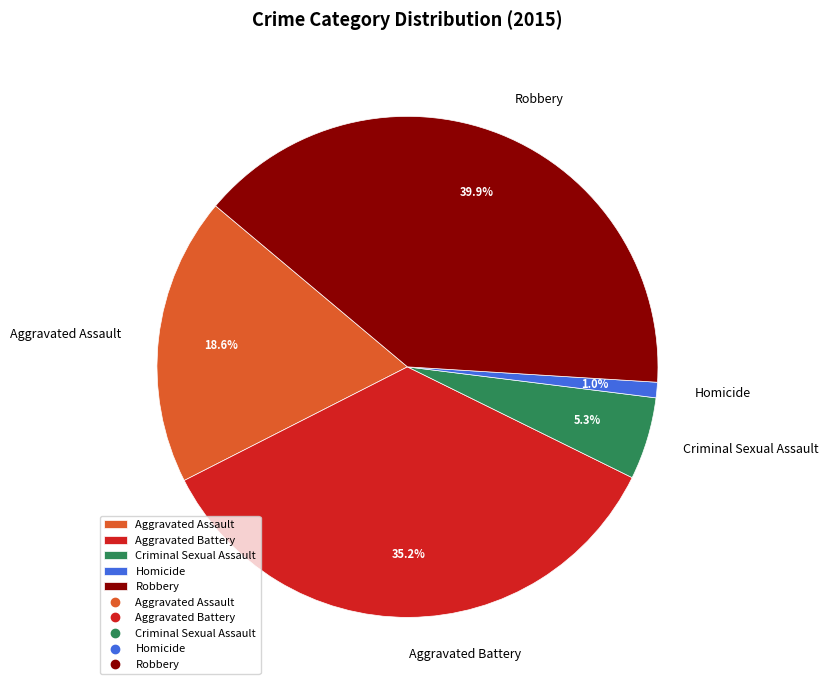

What is the ratio of the value at Homicide to the value at Criminal Sexual Assault?

0.2